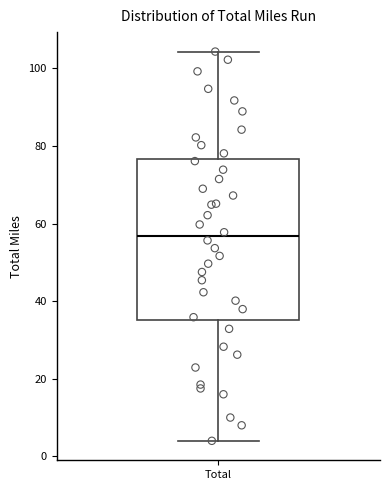

Read this box plot against the y-axis: the position of the median line, the range covered by the box, and the ends of both whiskers. The values are not printed on the chart, so give them approximately, as read against the axis.

median 56, box 36 to 76, whiskers 4 to 104